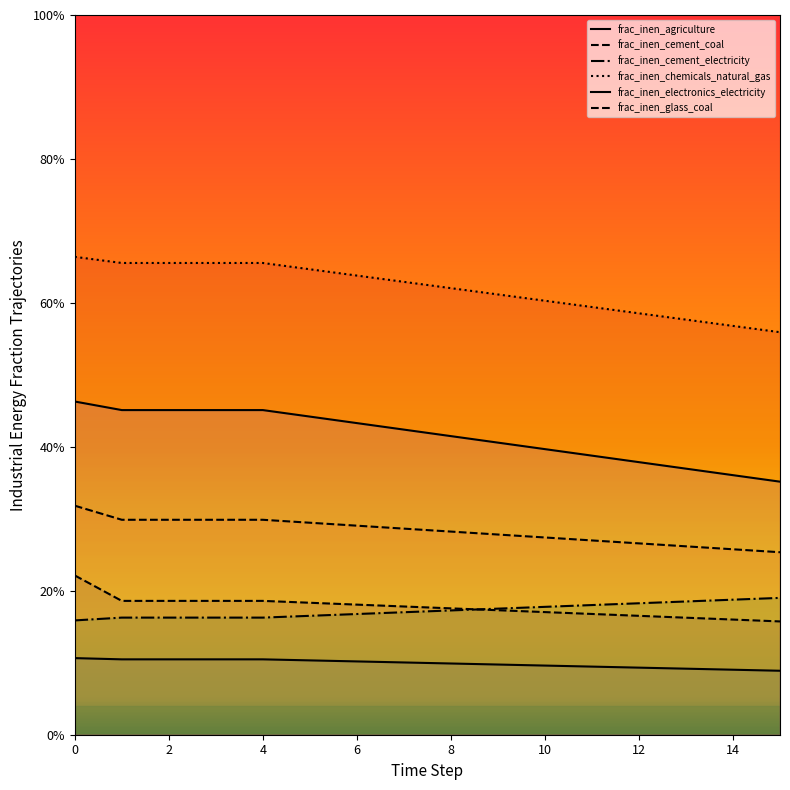

Reading left to right, transcribe all the data shown in this chart.

frac_inen_agriculture: 0.1	0.1	0.1	0.1	0.1	0.1	0.1	0.1	0.1	0.1	0.1	0.1	0.1	0.1	0.1	0.1
frac_inen_cement_coal: 0.3	0.3	0.3	0.3	0.3	0.3	0.3	0.3	0.3	0.3	0.3	0.3	0.3	0.3	0.3	0.3
frac_inen_cement_electricity: 0.2	0.2	0.2	0.2	0.2	0.2	0.2	0.2	0.2	0.2	0.2	0.2	0.2	0.2	0.2	0.2
frac_inen_chemicals_natural_gas: 0.7	0.7	0.7	0.7	0.7	0.6	0.6	0.6	0.6	0.6	0.6	0.6	0.6	0.6	0.6	0.6
frac_inen_electronics_electricity: 0.5	0.5	0.5	0.5	0.5	0.4	0.4	0.4	0.4	0.4	0.4	0.4	0.4	0.4	0.4	0.4
frac_inen_glass_coal: 0.2	0.2	0.2	0.2	0.2	0.2	0.2	0.2	0.2	0.2	0.2	0.2	0.2	0.2	0.2	0.2